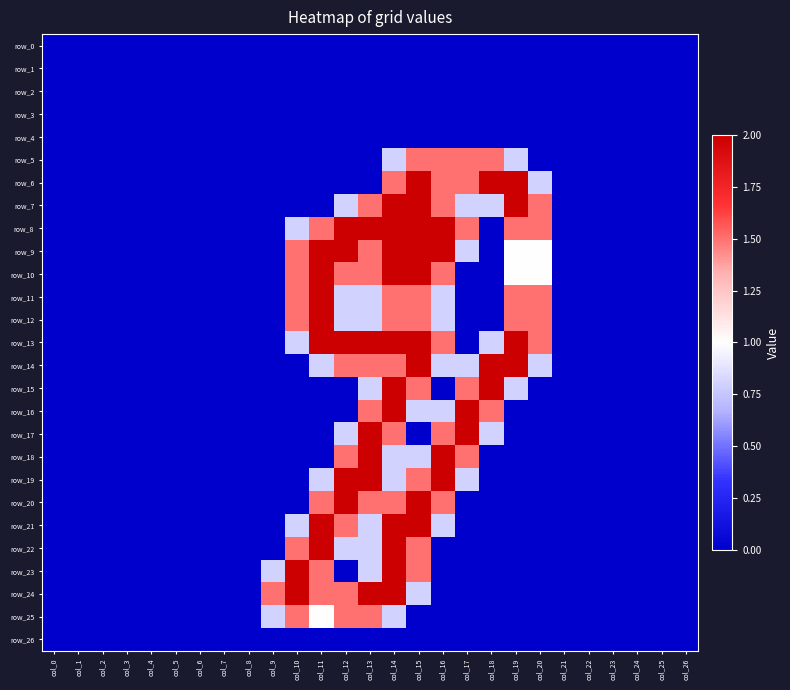

Reading right to left, list all the values displayed in this chart.

row_0: 0.0	0.0	0.0	0.0	0.0	0.0	0.0	0.0	0.0	0.0	0.0	0.0	0.0	0.0	0.0	0.0	0.0	0.0	0.0	0.0	0.0	0.0	0.0	0.0	0.0	0.0	0.0
row_1: 0.0	0.0	0.0	0.0	0.0	0.0	0.0	0.0	0.0	0.0	0.0	0.0	0.0	0.0	0.0	0.0	0.0	0.0	0.0	0.0	0.0	0.0	0.0	0.0	0.0	0.0	0.0
row_2: 0.0	0.0	0.0	0.0	0.0	0.0	0.0	0.0	0.0	0.0	0.0	0.0	0.0	0.0	0.0	0.0	0.0	0.0	0.0	0.0	0.0	0.0	0.0	0.0	0.0	0.0	0.0
row_3: 0.0	0.0	0.0	0.0	0.0	0.0	0.0	0.0	0.0	0.0	0.0	0.0	0.0	0.0	0.0	0.0	0.0	0.0	0.0	0.0	0.0	0.0	0.0	0.0	0.0	0.0	0.0
row_4: 0.0	0.0	0.0	0.0	0.0	0.0	0.0	0.0	0.0	0.0	0.0	0.0	0.0	0.0	0.0	0.0	0.0	0.0	0.0	0.0	0.0	0.0	0.0	0.0	0.0	0.0	0.0
row_5: 0.0	0.0	0.0	0.0	0.0	0.0	0.0	0.8	1.5	1.5	1.5	1.5	0.8	0.0	0.0	0.0	0.0	0.0	0.0	0.0	0.0	0.0	0.0	0.0	0.0	0.0	0.0
row_6: 0.0	0.0	0.0	0.0	0.0	0.0	0.8	2.0	2.0	1.5	1.5	2.0	1.5	0.0	0.0	0.0	0.0	0.0	0.0	0.0	0.0	0.0	0.0	0.0	0.0	0.0	0.0
row_7: 0.0	0.0	0.0	0.0	0.0	0.0	1.5	2.0	0.8	0.8	1.5	2.0	2.0	1.5	0.8	0.0	0.0	0.0	0.0	0.0	0.0	0.0	0.0	0.0	0.0	0.0	0.0
row_8: 0.0	0.0	0.0	0.0	0.0	0.0	1.5	1.5	0.0	1.5	2.0	2.0	2.0	2.0	2.0	1.5	0.8	0.0	0.0	0.0	0.0	0.0	0.0	0.0	0.0	0.0	0.0
row_9: 0.0	0.0	0.0	0.0	0.0	0.0	1.0	1.0	0.0	0.8	2.0	2.0	2.0	1.5	2.0	2.0	1.5	0.0	0.0	0.0	0.0	0.0	0.0	0.0	0.0	0.0	0.0
row_10: 0.0	0.0	0.0	0.0	0.0	0.0	1.0	1.0	0.0	0.0	1.5	2.0	2.0	1.5	1.5	2.0	1.5	0.0	0.0	0.0	0.0	0.0	0.0	0.0	0.0	0.0	0.0
row_11: 0.0	0.0	0.0	0.0	0.0	0.0	1.5	1.5	0.0	0.0	0.8	1.5	1.5	0.8	0.8	2.0	1.5	0.0	0.0	0.0	0.0	0.0	0.0	0.0	0.0	0.0	0.0
row_12: 0.0	0.0	0.0	0.0	0.0	0.0	1.5	1.5	0.0	0.0	0.8	1.5	1.5	0.8	0.8	2.0	1.5	0.0	0.0	0.0	0.0	0.0	0.0	0.0	0.0	0.0	0.0
row_13: 0.0	0.0	0.0	0.0	0.0	0.0	1.5	2.0	0.8	0.0	1.5	2.0	2.0	2.0	2.0	2.0	0.8	0.0	0.0	0.0	0.0	0.0	0.0	0.0	0.0	0.0	0.0
row_14: 0.0	0.0	0.0	0.0	0.0	0.0	0.8	2.0	2.0	0.8	0.8	2.0	1.5	1.5	1.5	0.8	0.0	0.0	0.0	0.0	0.0	0.0	0.0	0.0	0.0	0.0	0.0
row_15: 0.0	0.0	0.0	0.0	0.0	0.0	0.0	0.8	2.0	1.5	0.0	1.5	2.0	0.8	0.0	0.0	0.0	0.0	0.0	0.0	0.0	0.0	0.0	0.0	0.0	0.0	0.0
row_16: 0.0	0.0	0.0	0.0	0.0	0.0	0.0	0.0	1.5	2.0	0.8	0.8	2.0	1.5	0.0	0.0	0.0	0.0	0.0	0.0	0.0	0.0	0.0	0.0	0.0	0.0	0.0
row_17: 0.0	0.0	0.0	0.0	0.0	0.0	0.0	0.0	0.8	2.0	1.5	0.0	1.5	2.0	0.8	0.0	0.0	0.0	0.0	0.0	0.0	0.0	0.0	0.0	0.0	0.0	0.0
row_18: 0.0	0.0	0.0	0.0	0.0	0.0	0.0	0.0	0.0	1.5	2.0	0.8	0.8	2.0	1.5	0.0	0.0	0.0	0.0	0.0	0.0	0.0	0.0	0.0	0.0	0.0	0.0
row_19: 0.0	0.0	0.0	0.0	0.0	0.0	0.0	0.0	0.0	0.8	2.0	1.5	0.8	2.0	2.0	0.8	0.0	0.0	0.0	0.0	0.0	0.0	0.0	0.0	0.0	0.0	0.0
row_20: 0.0	0.0	0.0	0.0	0.0	0.0	0.0	0.0	0.0	0.0	1.5	2.0	1.5	1.5	2.0	1.5	0.0	0.0	0.0	0.0	0.0	0.0	0.0	0.0	0.0	0.0	0.0
row_21: 0.0	0.0	0.0	0.0	0.0	0.0	0.0	0.0	0.0	0.0	0.8	2.0	2.0	0.8	1.5	2.0	0.8	0.0	0.0	0.0	0.0	0.0	0.0	0.0	0.0	0.0	0.0
row_22: 0.0	0.0	0.0	0.0	0.0	0.0	0.0	0.0	0.0	0.0	0.0	1.5	2.0	0.8	0.8	2.0	1.5	0.0	0.0	0.0	0.0	0.0	0.0	0.0	0.0	0.0	0.0
row_23: 0.0	0.0	0.0	0.0	0.0	0.0	0.0	0.0	0.0	0.0	0.0	1.5	2.0	0.8	0.0	1.5	2.0	0.8	0.0	0.0	0.0	0.0	0.0	0.0	0.0	0.0	0.0
row_24: 0.0	0.0	0.0	0.0	0.0	0.0	0.0	0.0	0.0	0.0	0.0	0.8	2.0	2.0	1.5	1.5	2.0	1.5	0.0	0.0	0.0	0.0	0.0	0.0	0.0	0.0	0.0
row_25: 0.0	0.0	0.0	0.0	0.0	0.0	0.0	0.0	0.0	0.0	0.0	0.0	0.8	1.5	1.5	1.0	1.5	0.8	0.0	0.0	0.0	0.0	0.0	0.0	0.0	0.0	0.0
row_26: 0.0	0.0	0.0	0.0	0.0	0.0	0.0	0.0	0.0	0.0	0.0	0.0	0.0	0.0	0.0	0.0	0.0	0.0	0.0	0.0	0.0	0.0	0.0	0.0	0.0	0.0	0.0